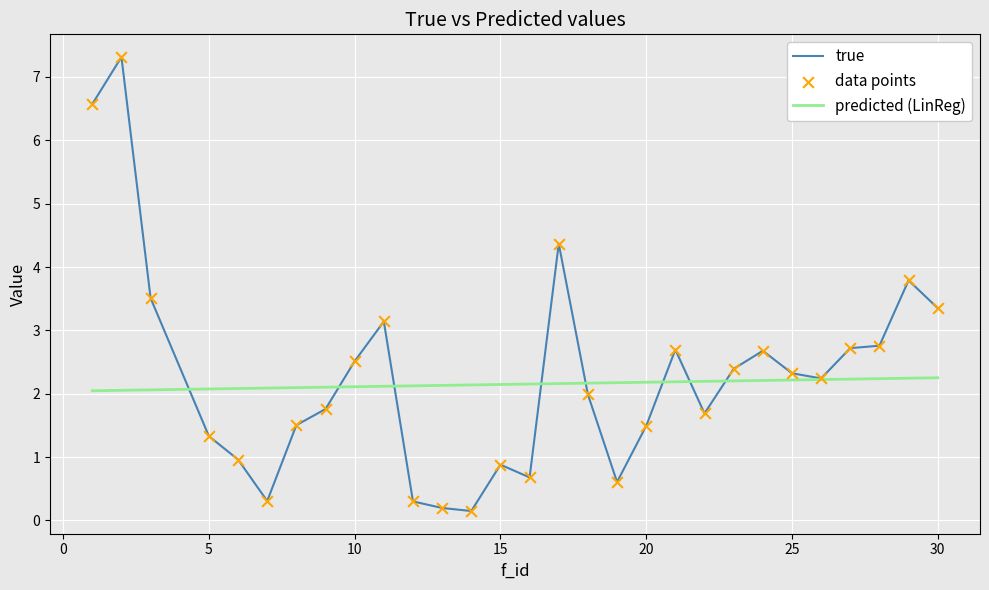

What is the ratio of the value at 13 to the value at 9?

0.1